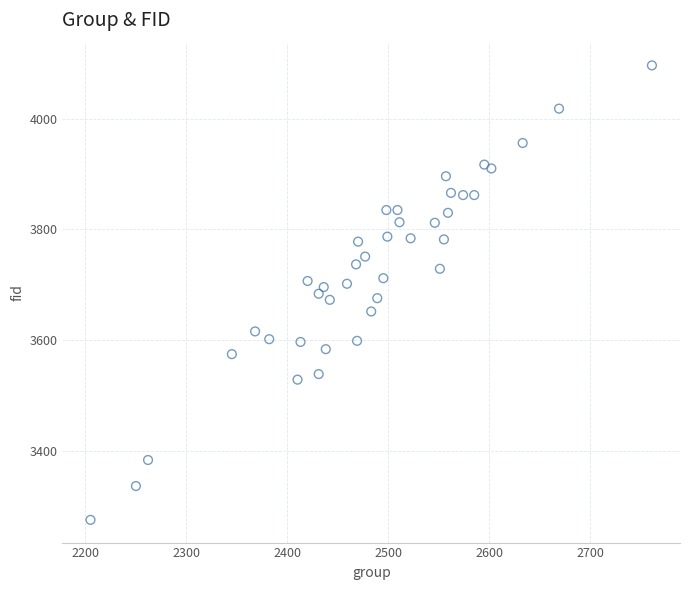

What is the range of X values (max minus min)?

556